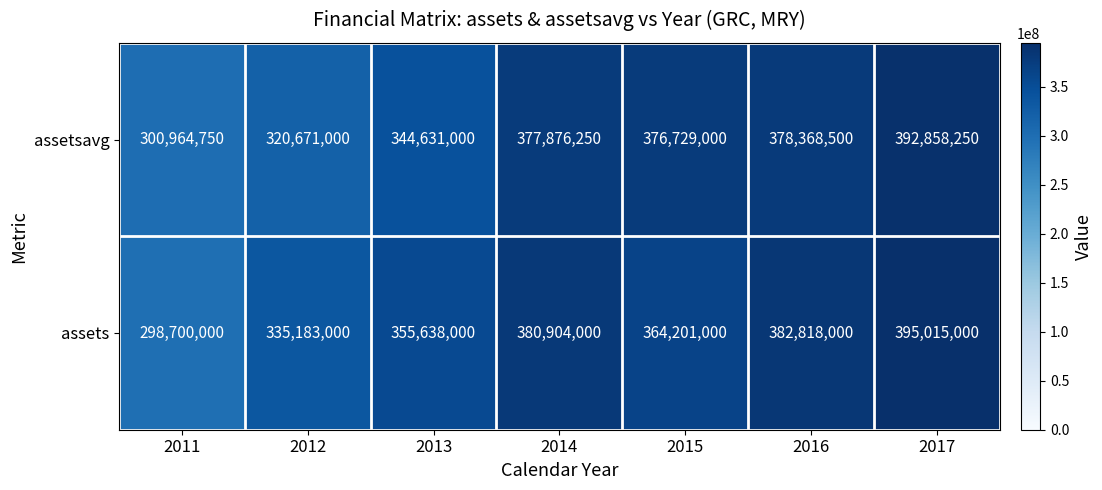

What is the difference between the highest and lowest values at 2017?

2156750